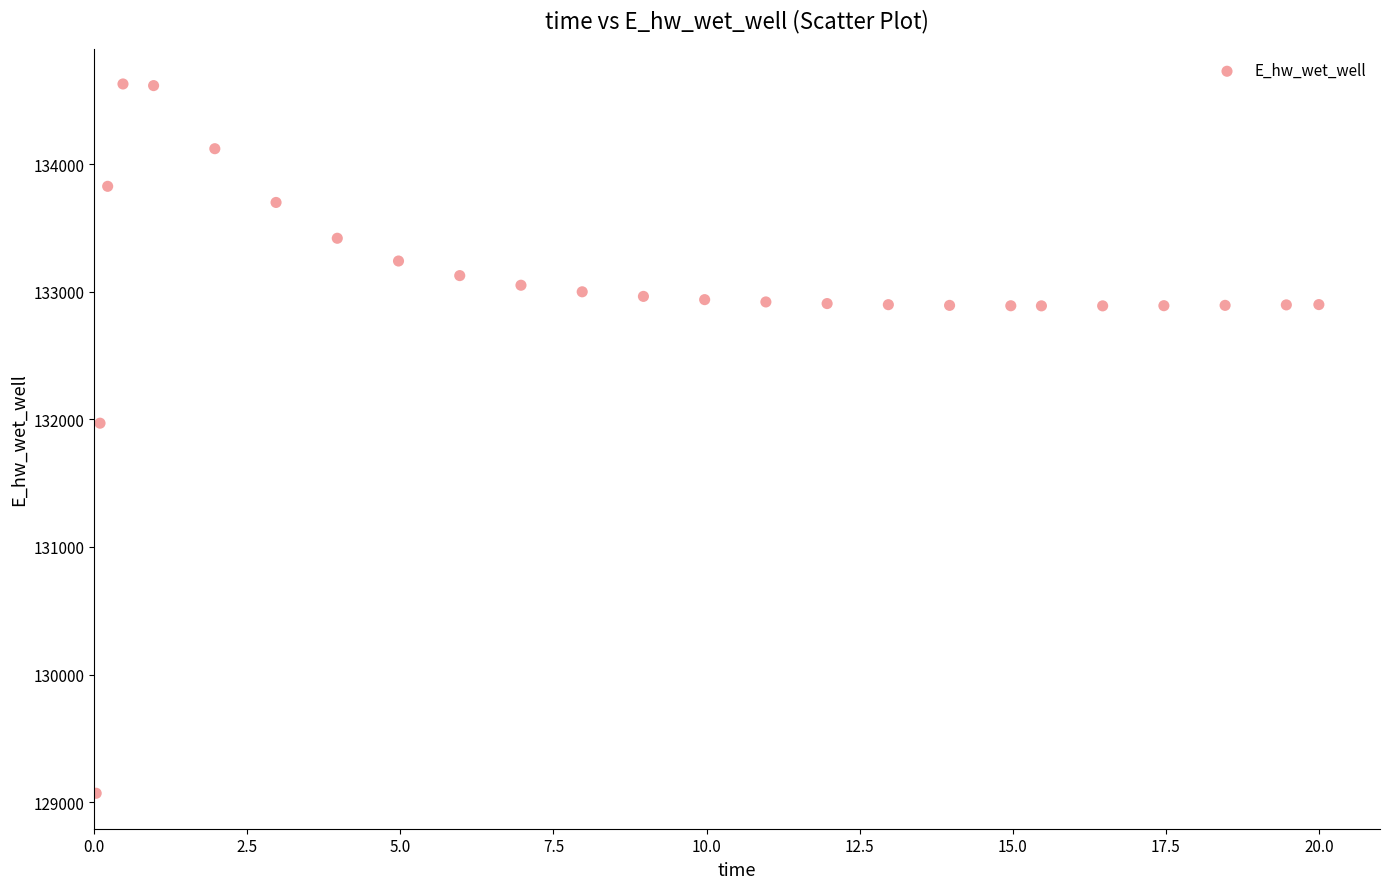

What is the range of X values (max minus min)?

20.0